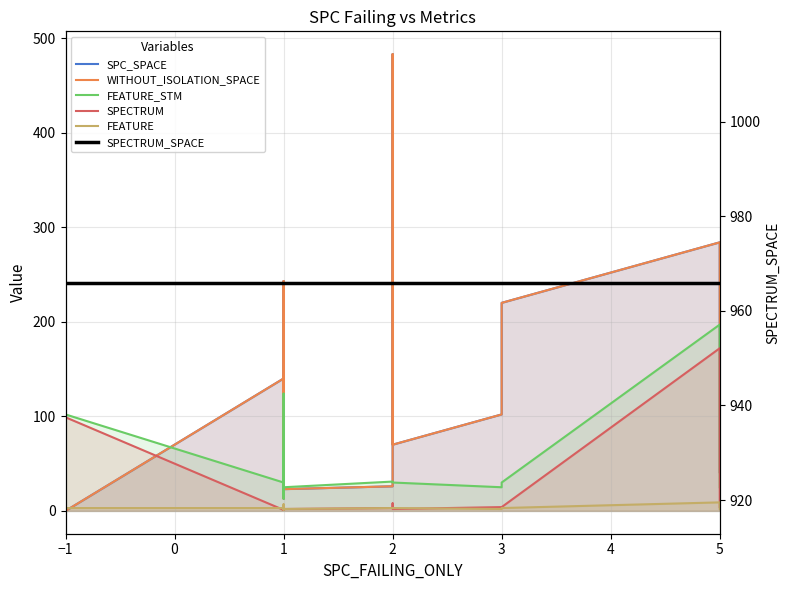

How many lines are shown in the chart?

6